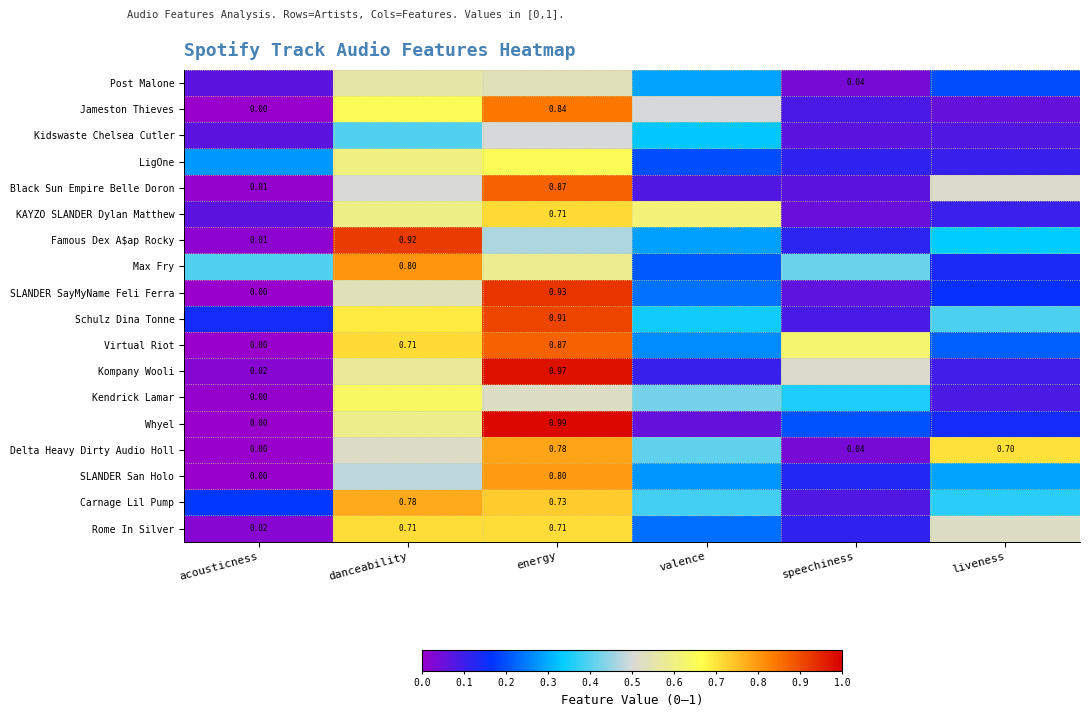

At danceability, list the series in order from smallest to largest.

Kidswaste Chelsea Cutler, SLANDER San Holo, Black Sun Empire Belle Doron, Delta Heavy Dirty Audio Holl, SLANDER SayMyName Feli Ferra, Post Malone, Kompany Wooli, Whyel, KAYZO SLANDER Dylan Matthew, LigOne, Kendrick Lamar, Jameston Thieves, Schulz Dina Tonne, Rome In Silver, Virtual Riot, Carnage Lil Pump, Max Fry, Famous Dex A$ap Rocky